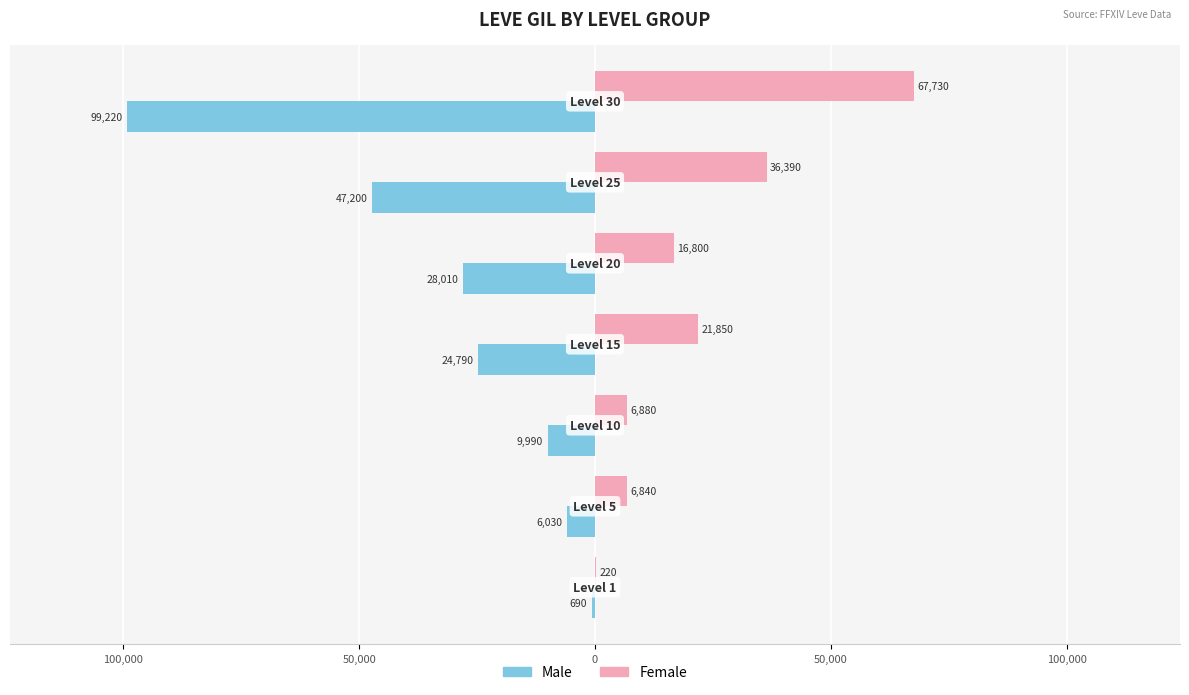

What are all the series names shown in the legend?

Male, Female